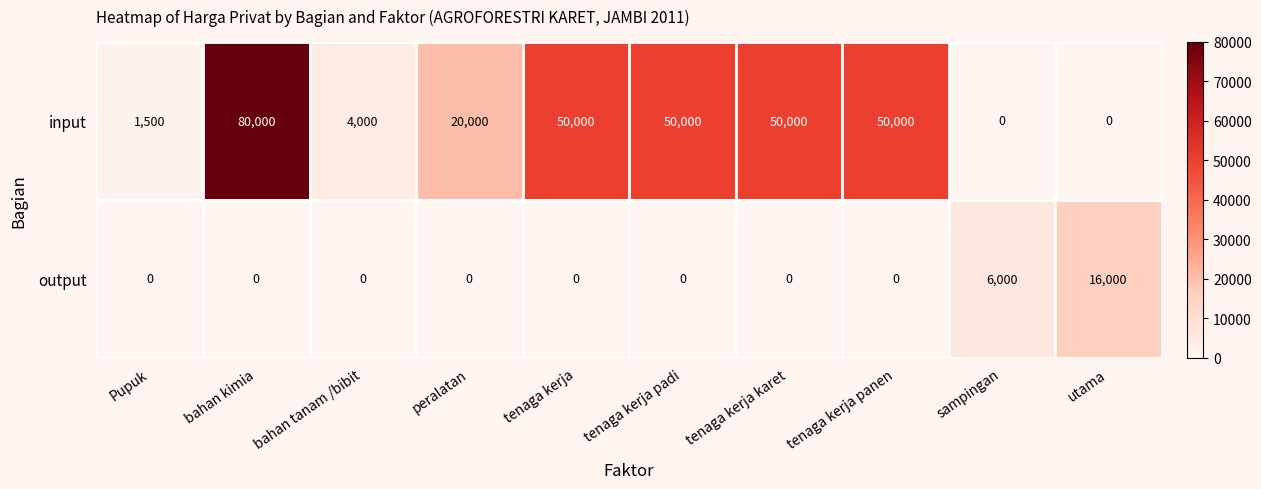

The input series shows 50000 at tenaga kerja karet. True or false?

True